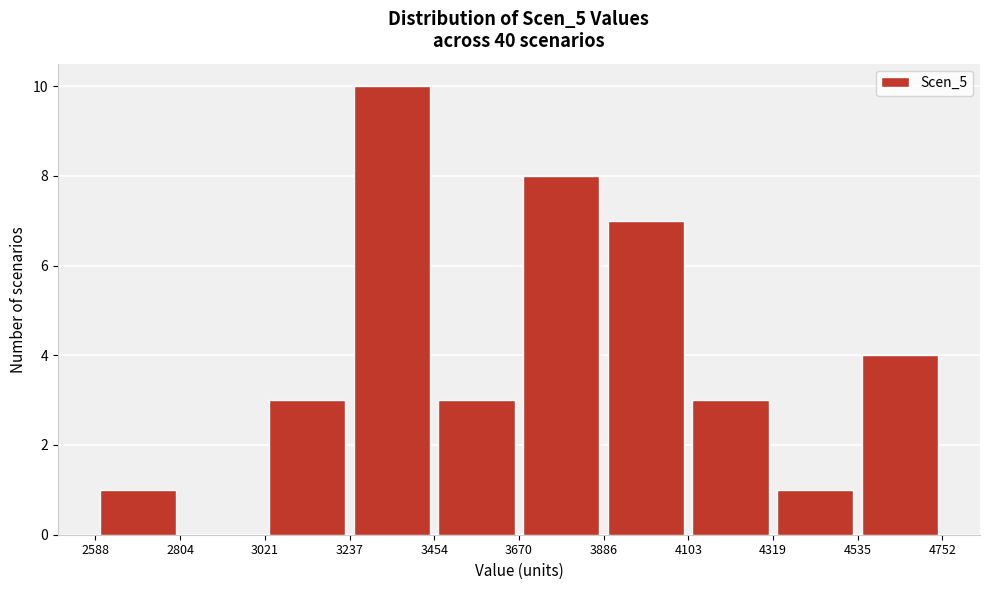

Reading left to right, list every bar in this chart as the range it spans on the x-axis followed by its height. The values are not printed on the chart, so give them approximately, as read against the axis.

2588 to 2804: 1
2804 to 3021: 0
3021 to 3237: 3
3237 to 3454: 10
3454 to 3670: 3
3670 to 3886: 8
3886 to 4103: 7
4103 to 4319: 3
4319 to 4535: 1
4535 to 4752: 4